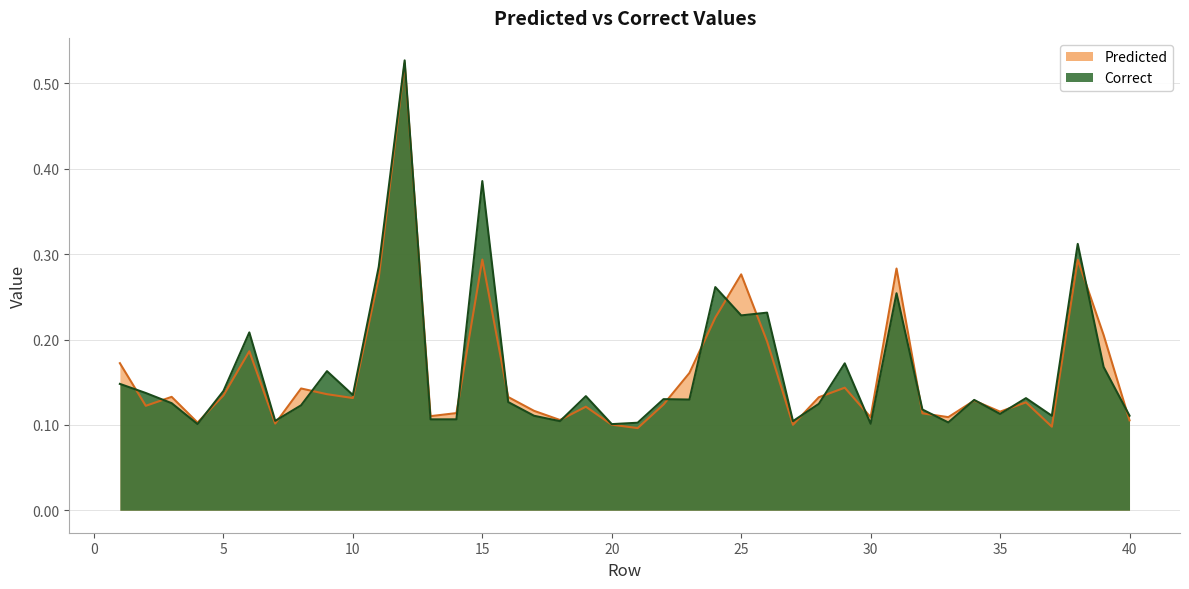

Where do Correct and Predicted first cross each other?

1 and 2